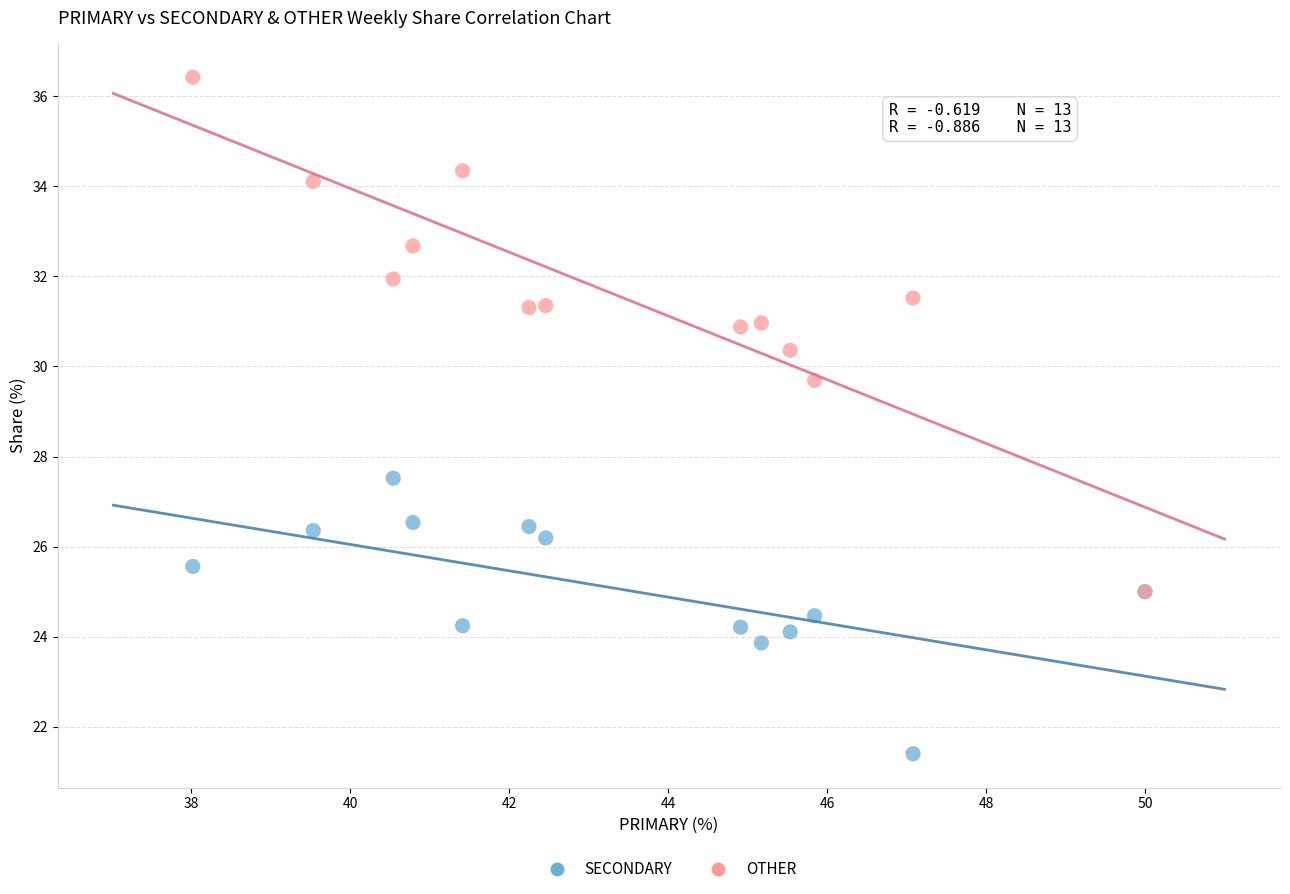

Which series reaches the minimum Y coordinate?

SECONDARY